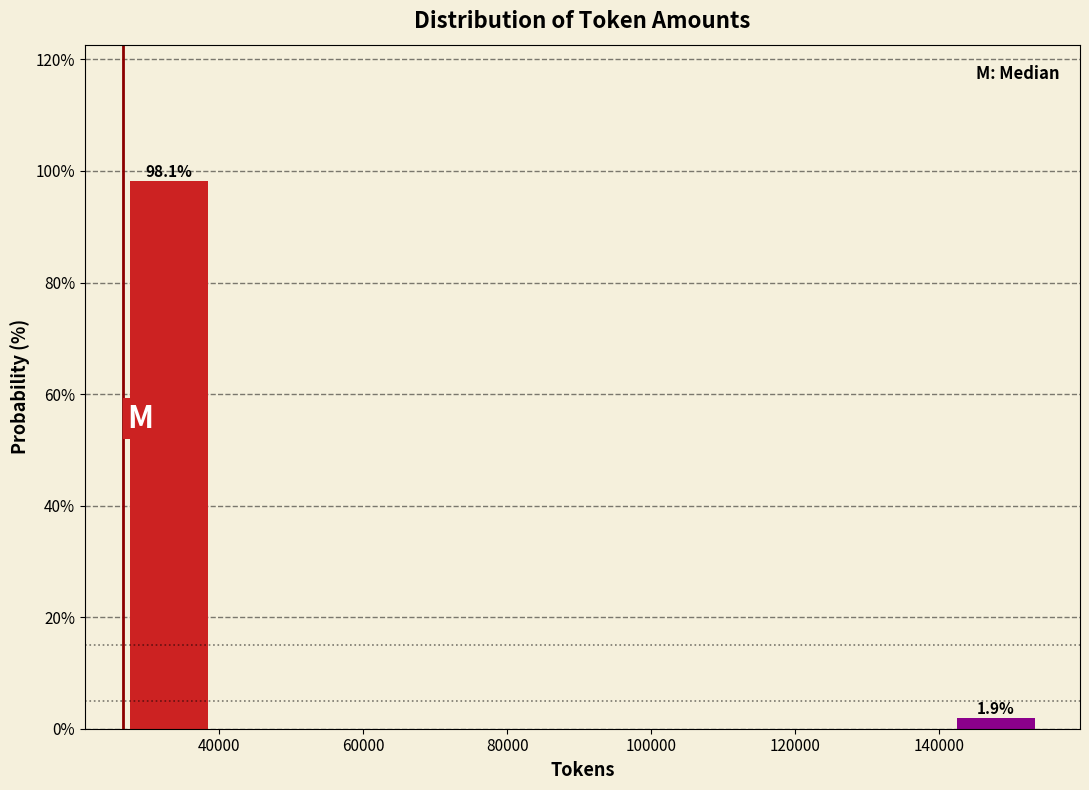

Over which range of the x-axis is the bar tallest?

26000 to 40000